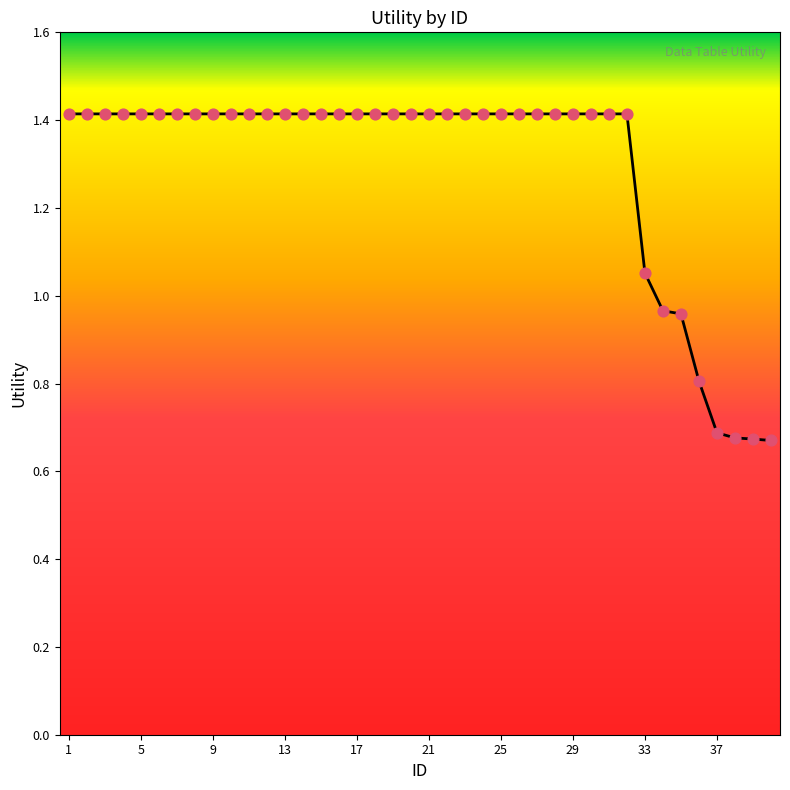

What is the greatest value displayed?

1.4